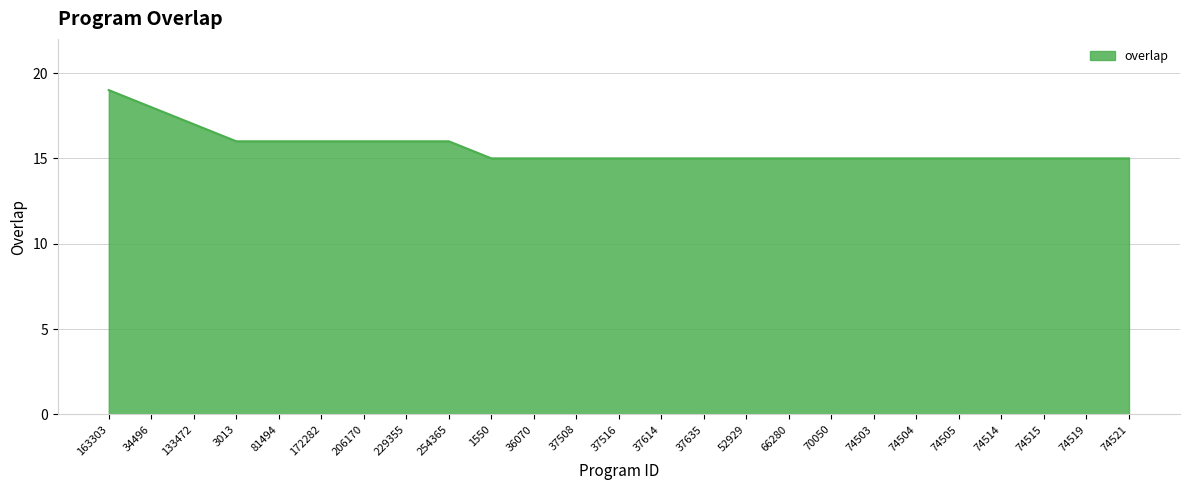

Reading left to right, list all the values displayed in this chart.

163303=19	34496=18	133472=17	3013=16	81494=16	172282=16	206170=16	229355=16	254365=16	1550=15	36070=15	37508=15	37516=15	37614=15	37635=15	52929=15	66280=15	70050=15	74503=15	74504=15	74505=15	74514=15	74515=15	74519=15	74521=15